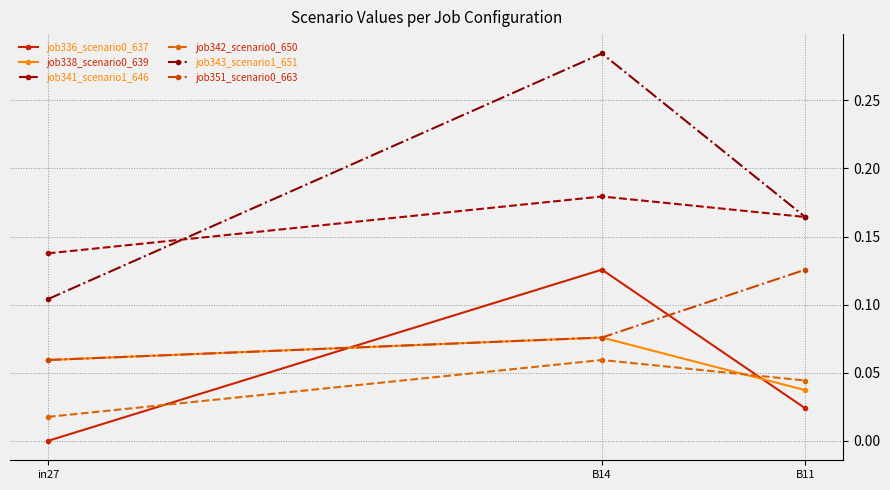

The value of job342_scenario0_650 at B11 is 0.1. True or false?

False